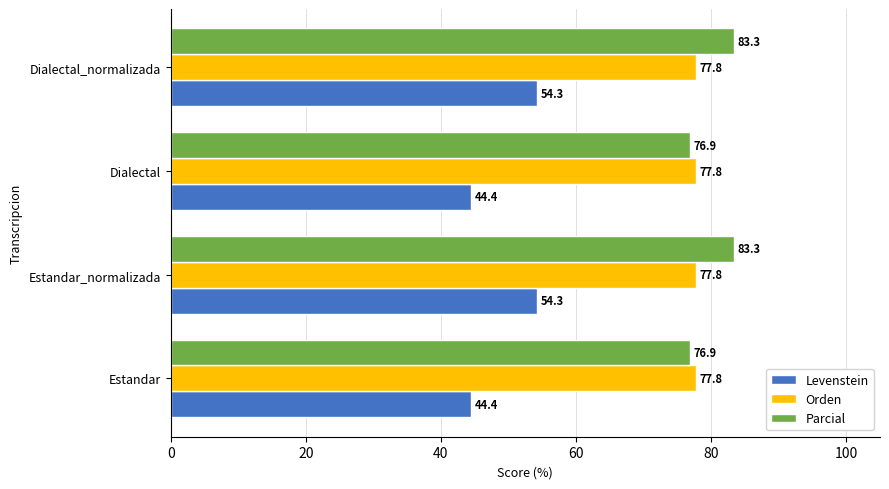

Which series changed the most between Estandar_normalizada and Dialectal?

Levenstein